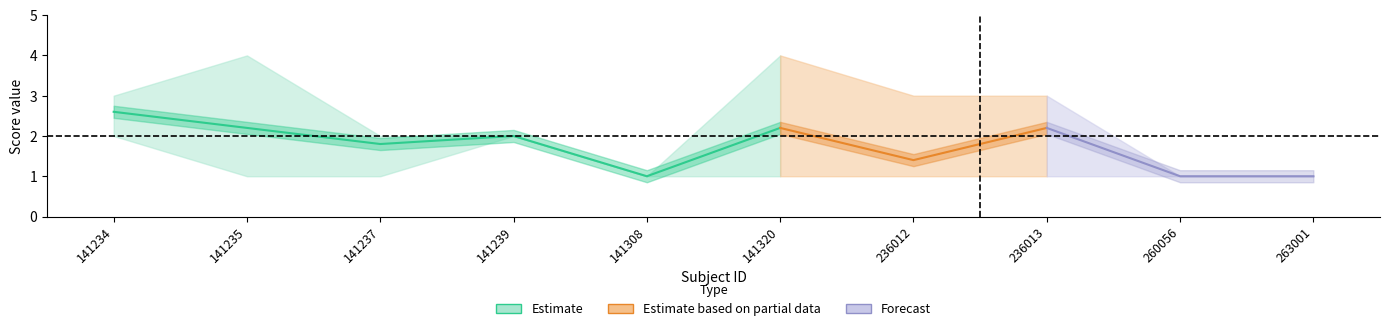

Which has a higher value, 141239 or 263001?

141239